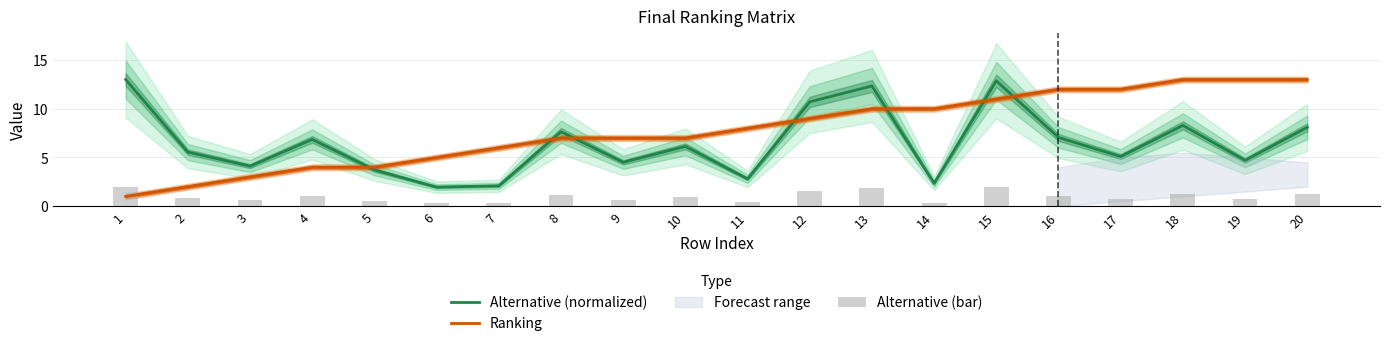

What value does the Alternative (bar) series have at 16?

1.1